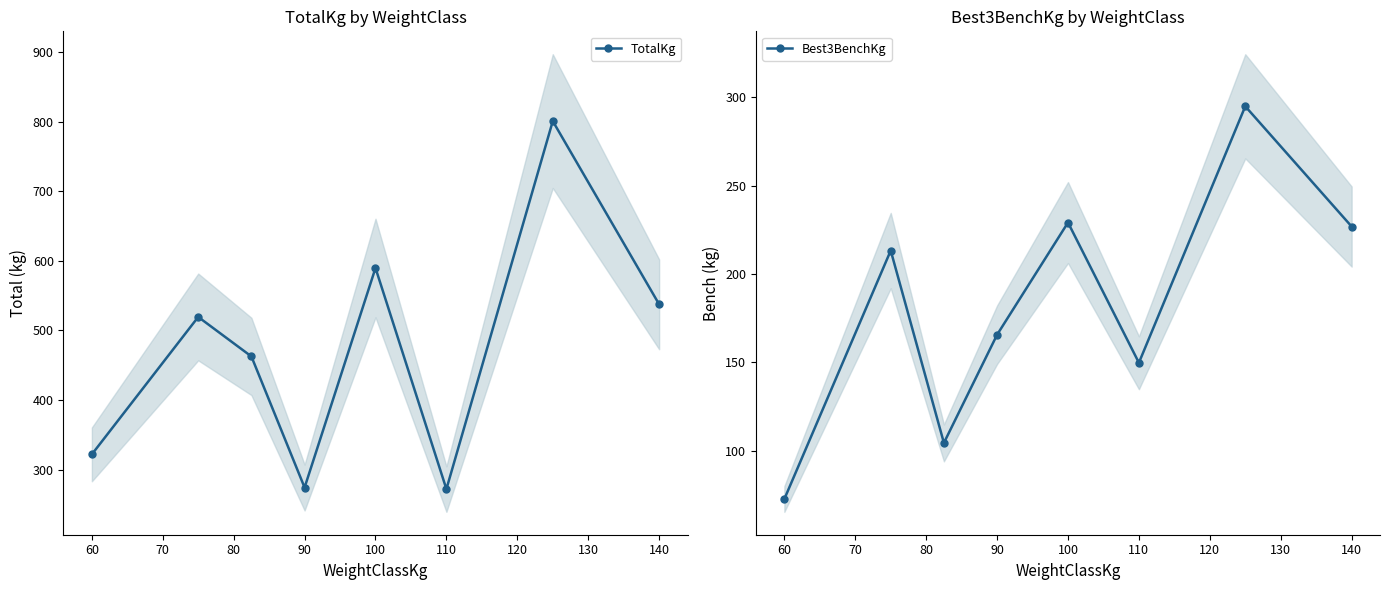

At which label is Best3BenchKg closest to 183?

90